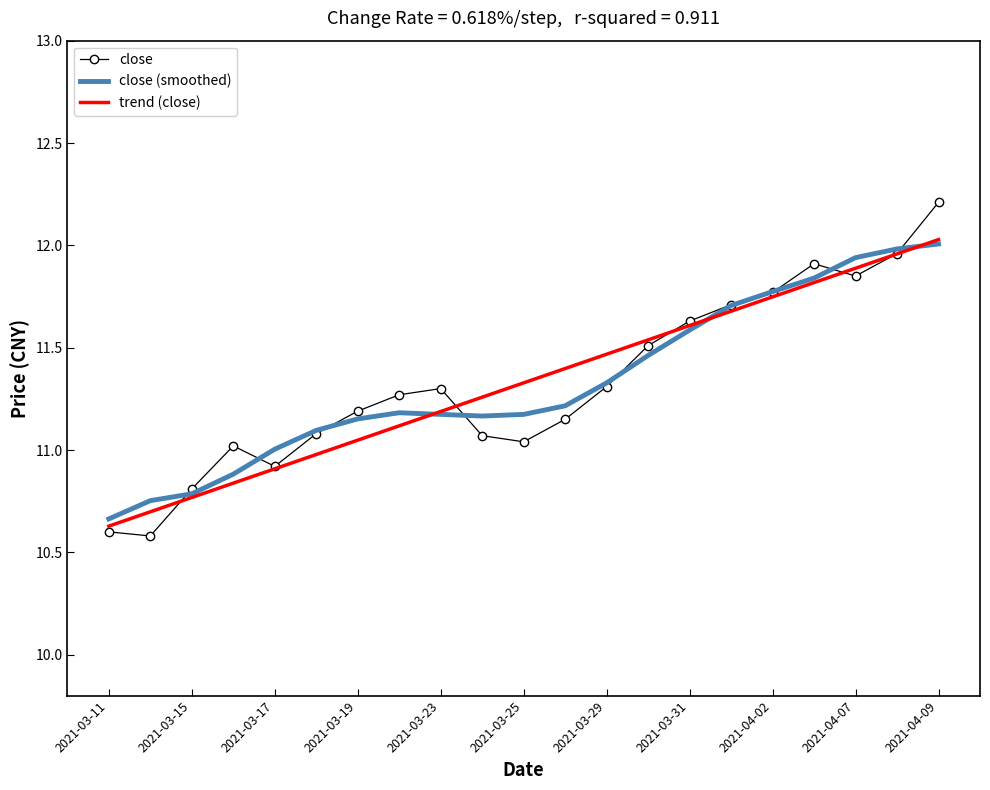

What is the smallest value displayed?

10.6